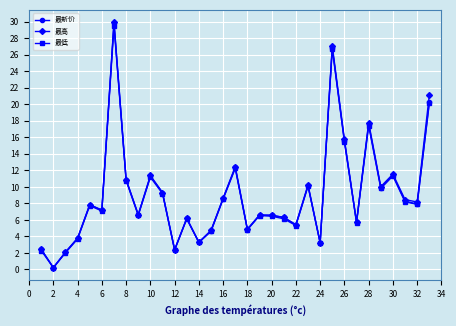

In 最高, how many points are lower than both neighbors (excluding endpoints)?

11